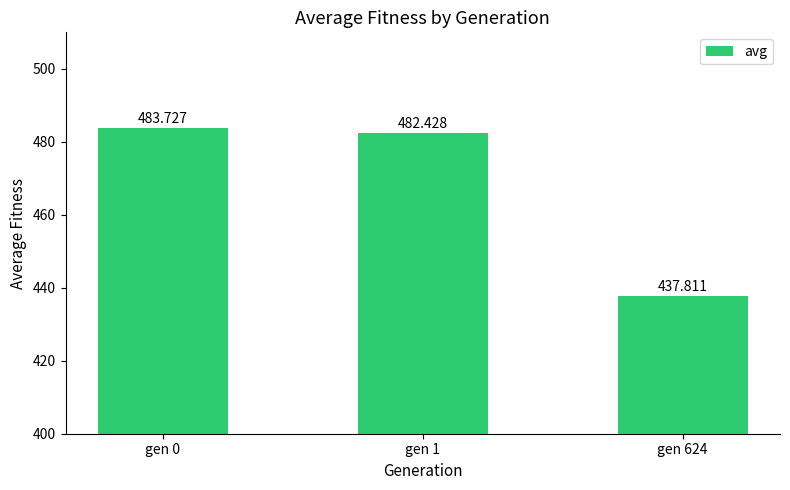

The chart shows a value of 790.5 at gen 0. True or false?

False